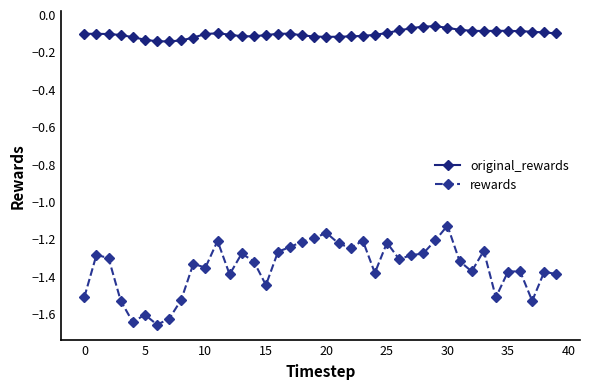

Which series has the widest spread of values?

rewards